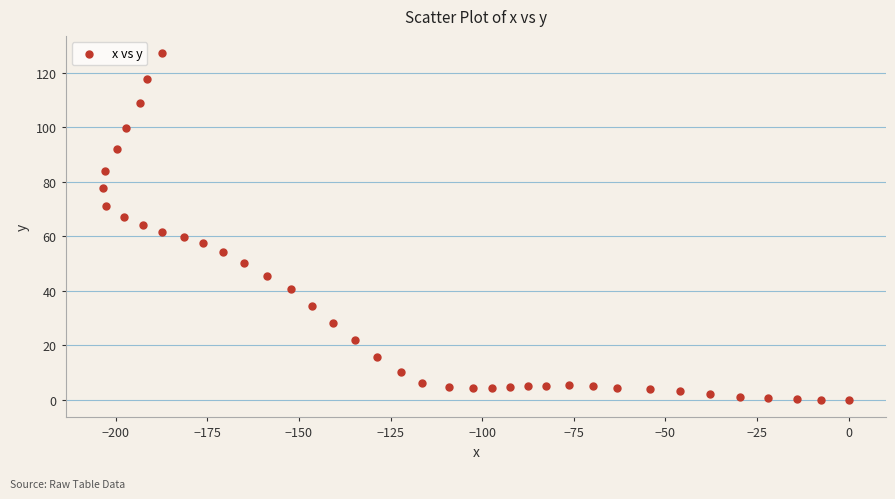

What is the range of X values (max minus min)?

203.5